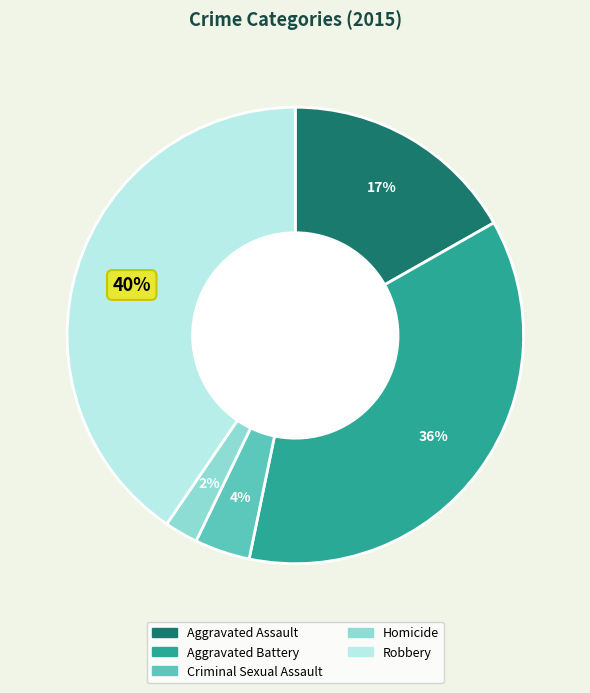

Is there a majority slice in this chart?

No